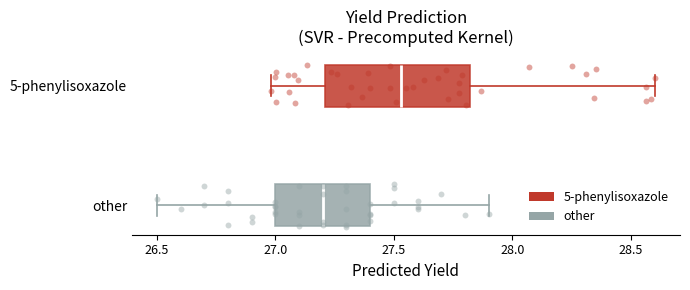

Where is the left edge of the box for other on the x-axis? The values are not printed on the chart, so give them approximately, as read against the axis.

27.00